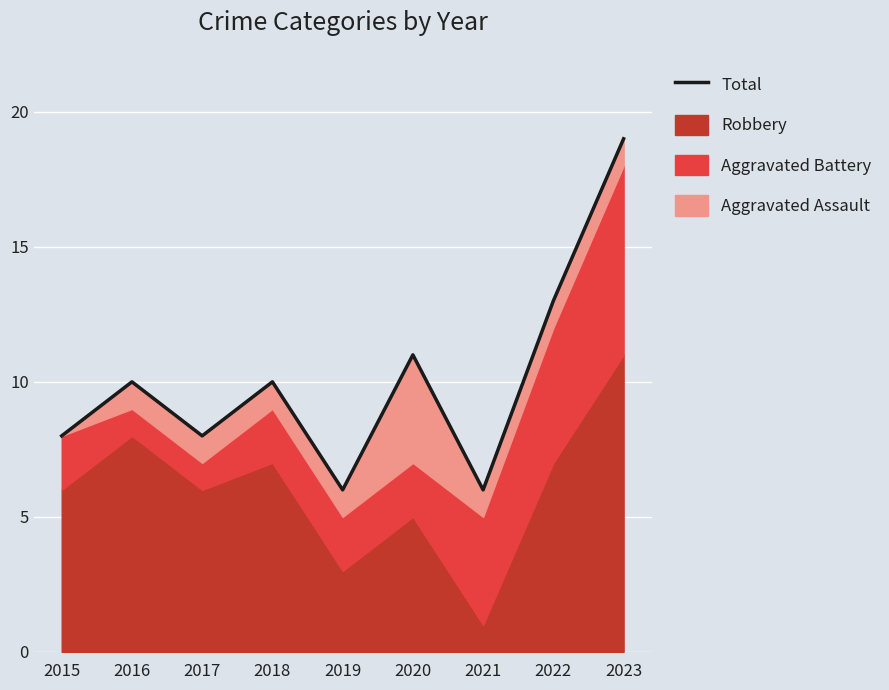

How many lines are shown in the chart?

1